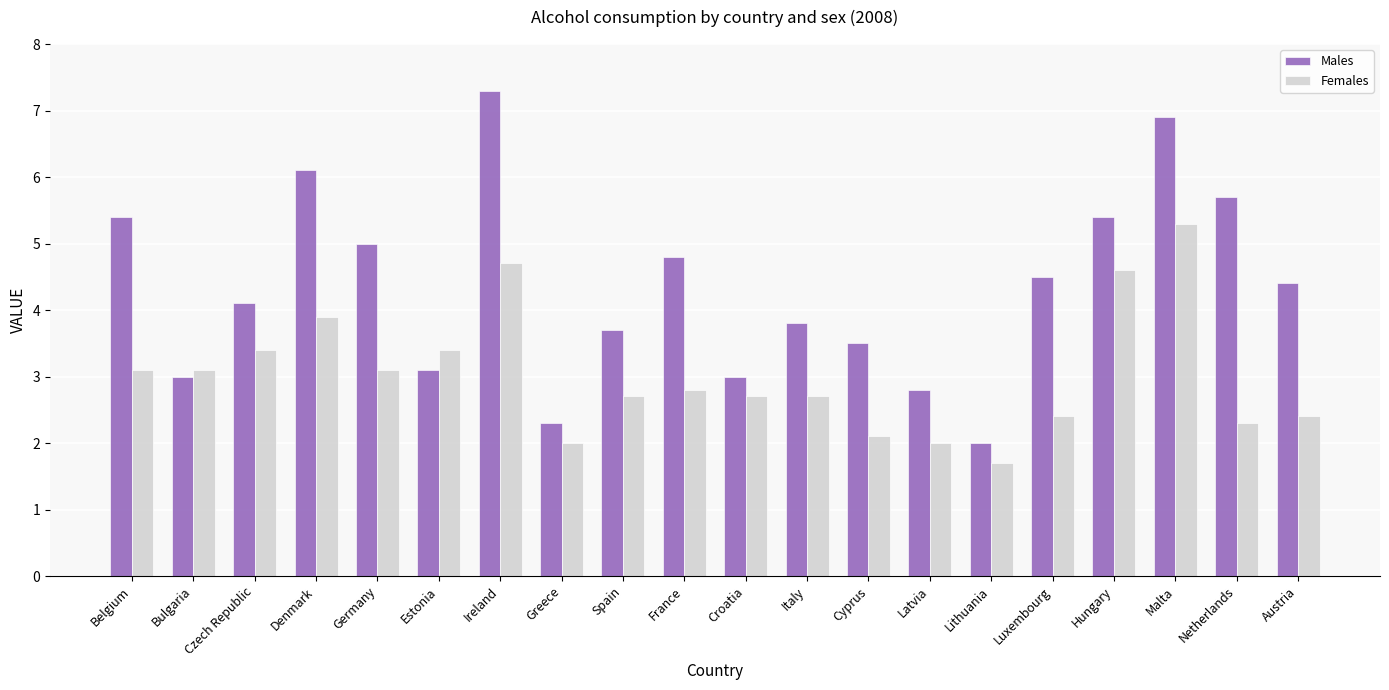

What position from the left is France?

10